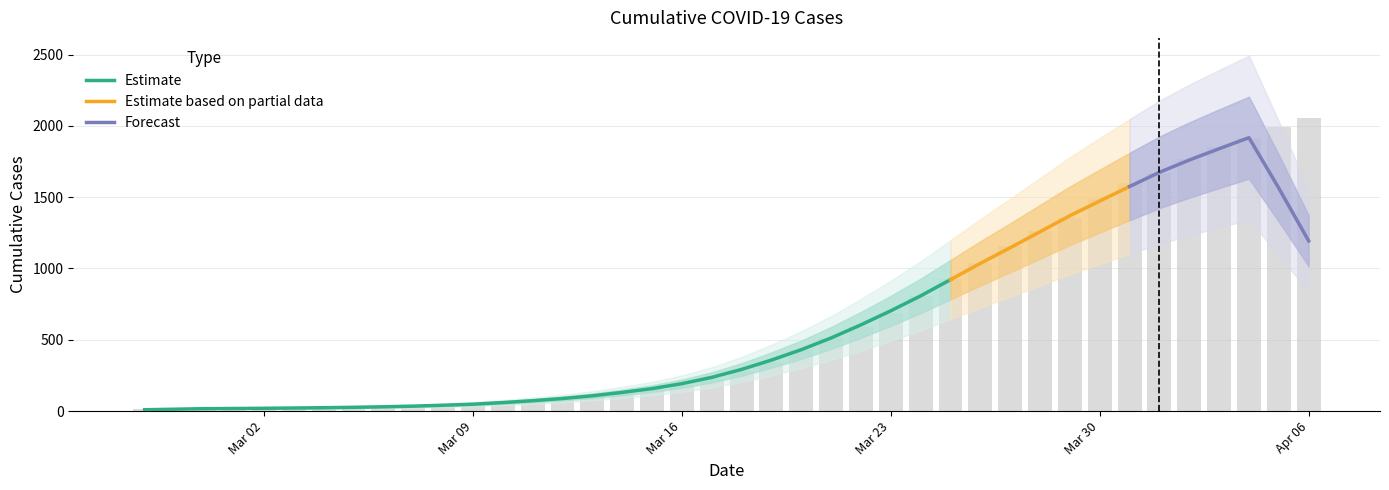

How many data points does each series have?

40